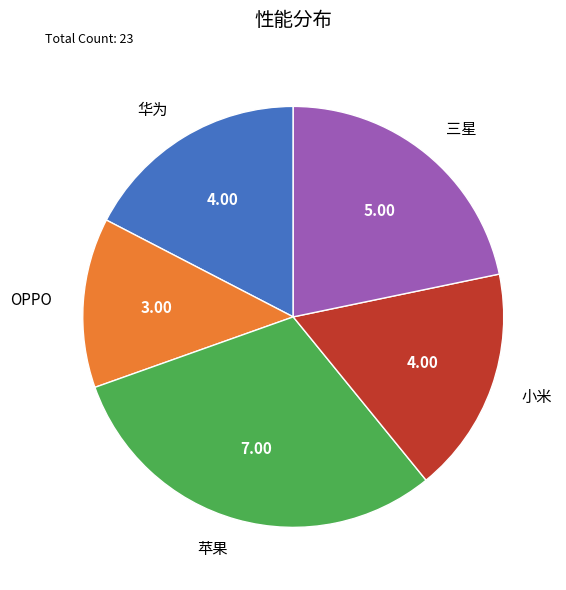

Approximately how many times larger is the value at 华为 compared to 小米?

1.0